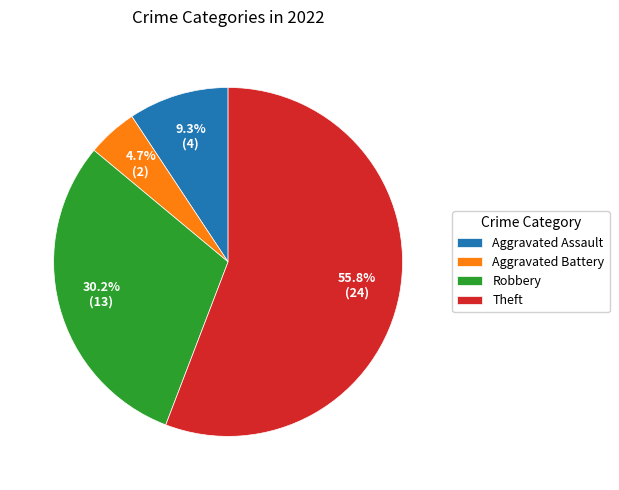

Between Robbery and Aggravated Assault, which is larger?

Robbery